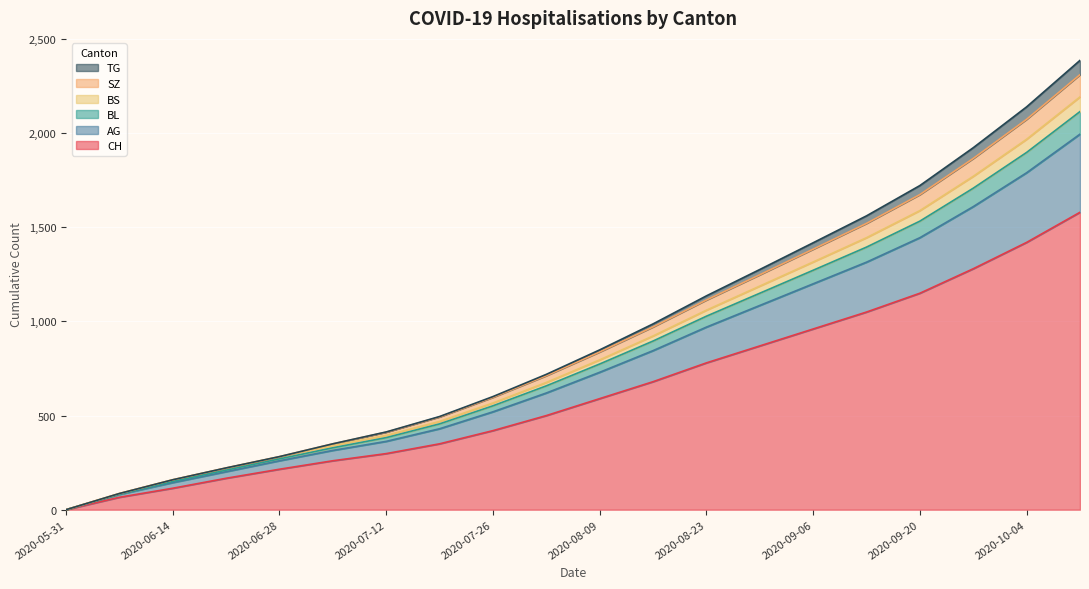

At which label does CH reach its minimum?

2020-05-31